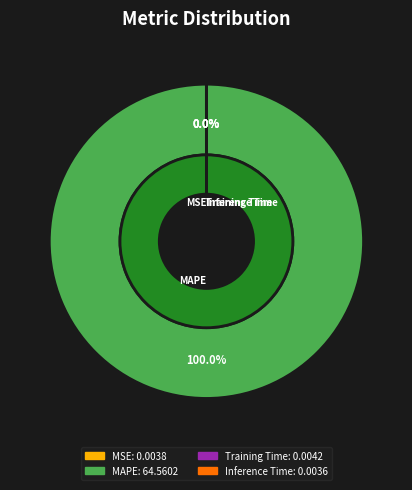

True or false: MAPE accounts for 100% of the total.

True